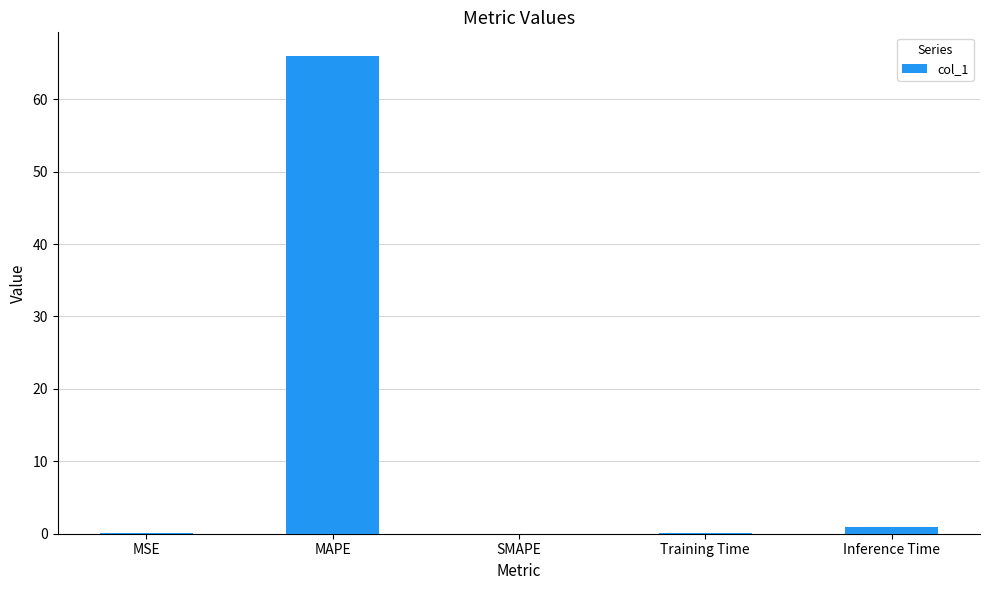

What is the change in value from MAPE to SMAPE?

-65.9